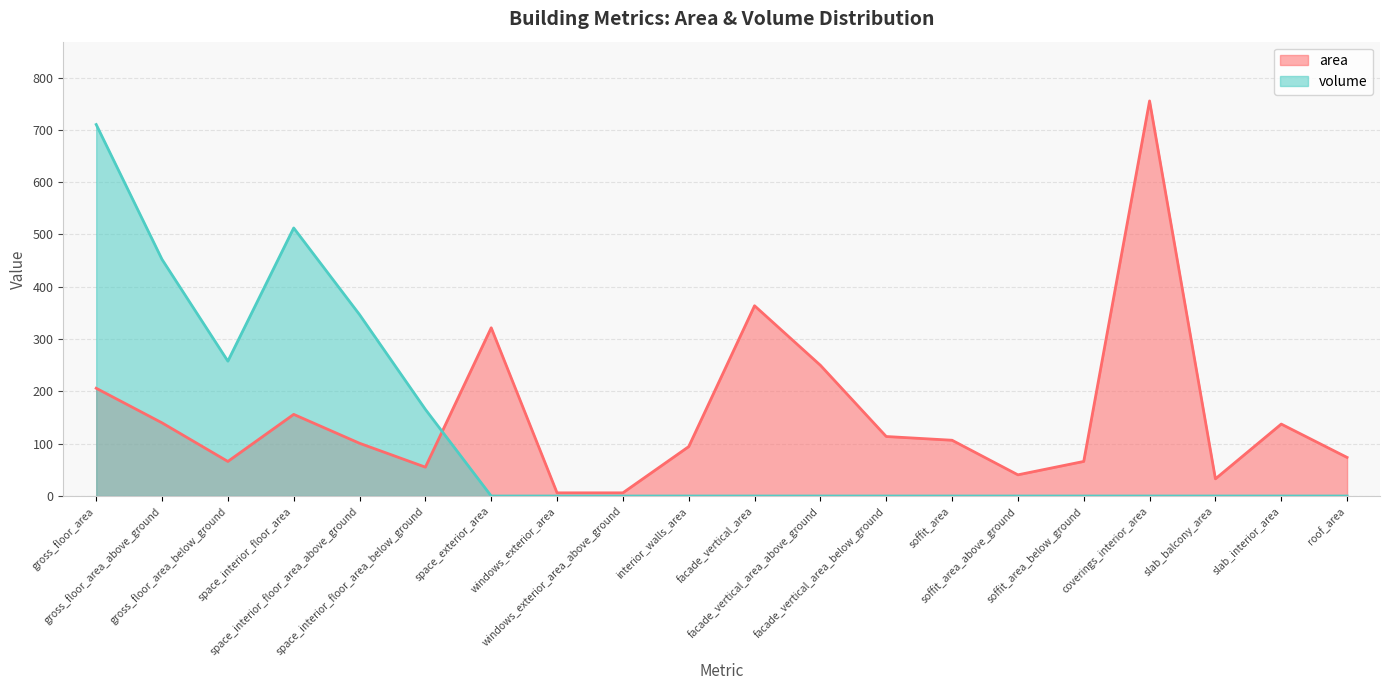

Reading left to right, list all the values displayed in this chart.

area: gross_floor_area=206.0	gross_floor_area_above_ground=139.9	gross_floor_area_below_ground=66.1	space_interior_floor_area=156.1	space_interior_floor_area_above_ground=100.9	space_interior_floor_area_below_ground=55.2	space_exterior_area=321.7	windows_exterior_area=6.1	windows_exterior_area_above_ground=6.1	interior_walls_area=94.5	facade_vertical_area=363.8	facade_vertical_area_above_ground=250.0	facade_vertical_area_below_ground=113.8	soffit_area=106.6	soffit_area_above_ground=40.5	soffit_area_below_ground=66.1	coverings_interior_area=755.3	slab_balcony_area=32.9	slab_interior_area=137.6	roof_area=73.8
volume: gross_floor_area=710.2	gross_floor_area_above_ground=452.3	gross_floor_area_below_ground=257.9	space_interior_floor_area=512.5	space_interior_floor_area_above_ground=346.8	space_interior_floor_area_below_ground=165.7	space_exterior_area=0.0	windows_exterior_area=0.0	windows_exterior_area_above_ground=0.0	interior_walls_area=0.0	facade_vertical_area=0.0	facade_vertical_area_above_ground=0.0	facade_vertical_area_below_ground=0.0	soffit_area=0.0	soffit_area_above_ground=0.0	soffit_area_below_ground=0.0	coverings_interior_area=0.0	slab_balcony_area=0.0	slab_interior_area=0.0	roof_area=0.0